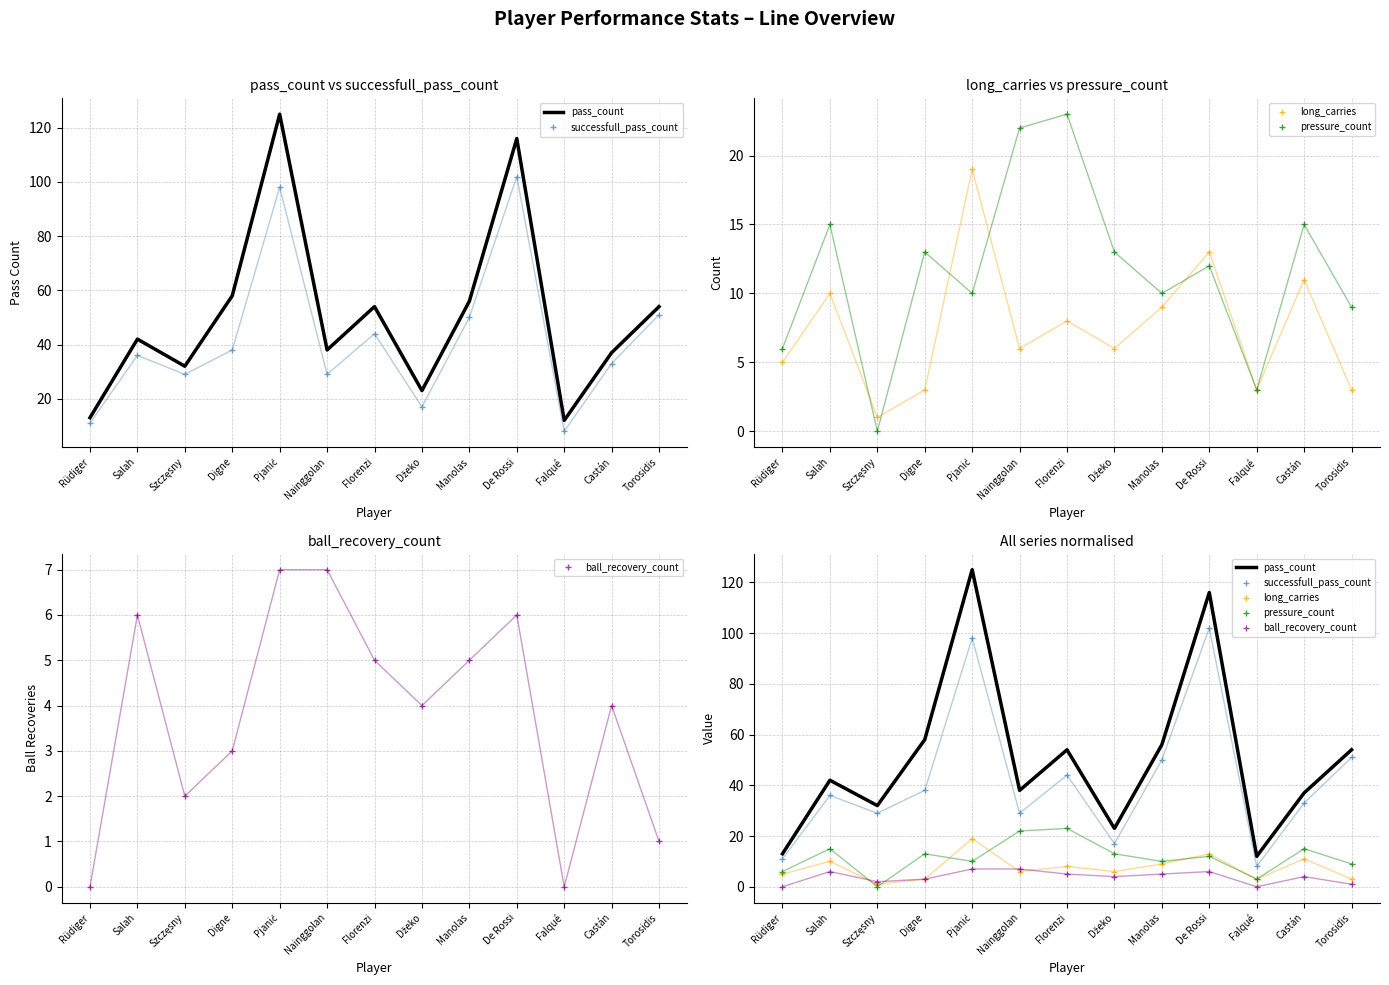

What is the label of the 12th point from the right?

Salah